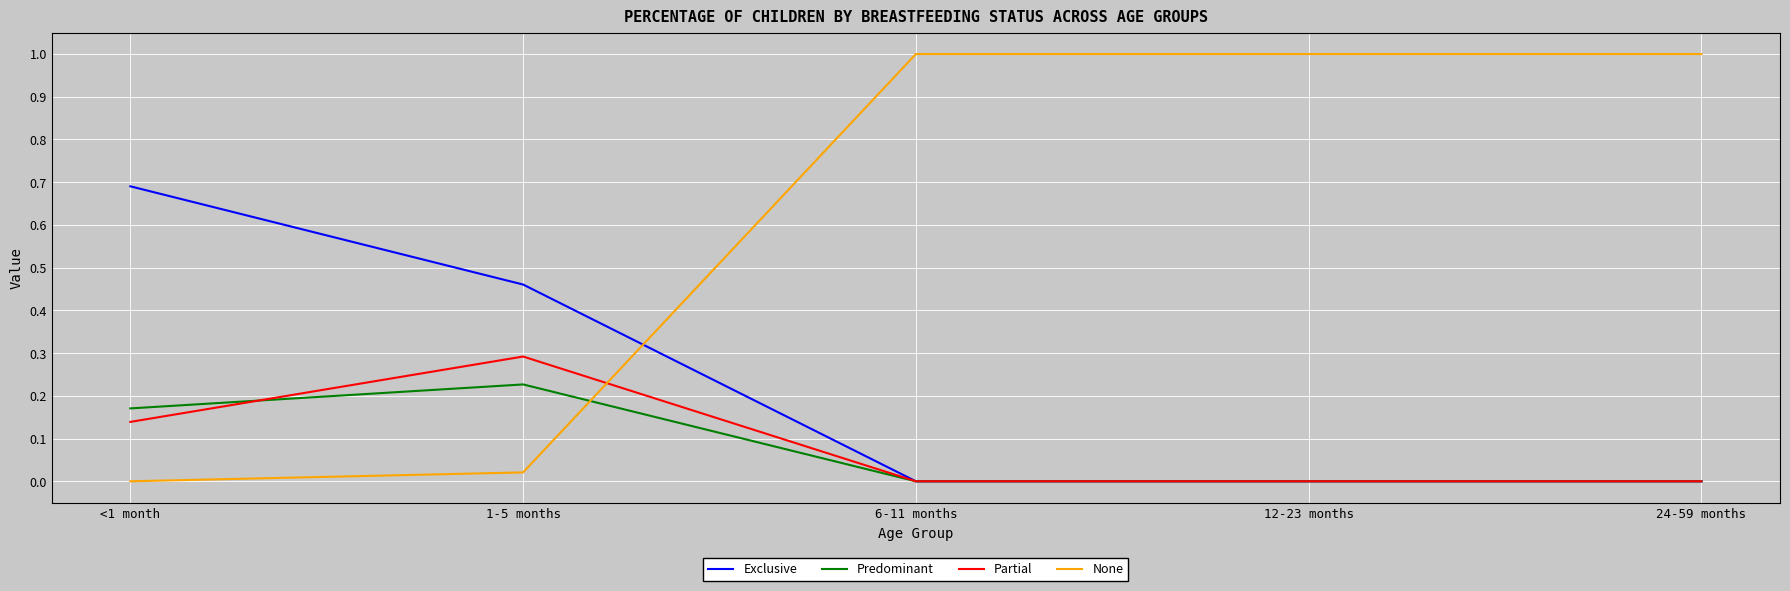

What is the highest value of the None series?

1.0